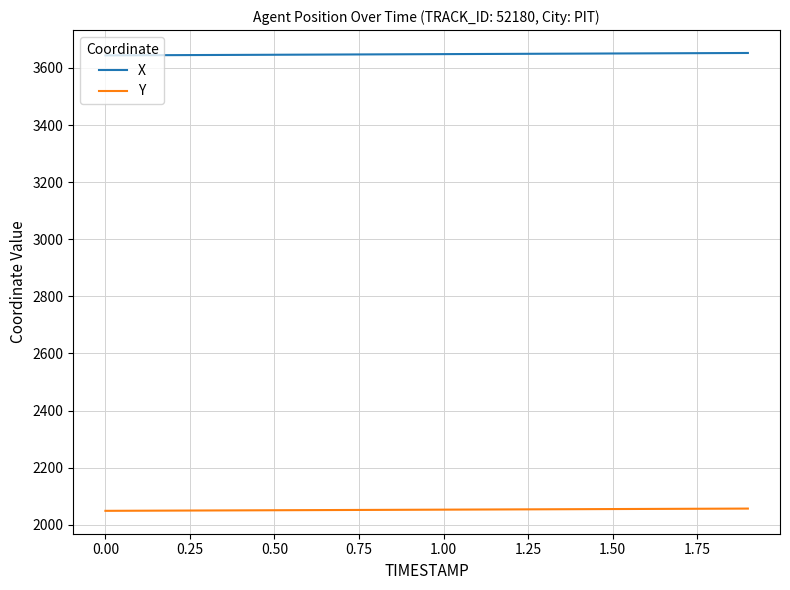

Rank the series by their average value, from highest to lowest.

X, Y